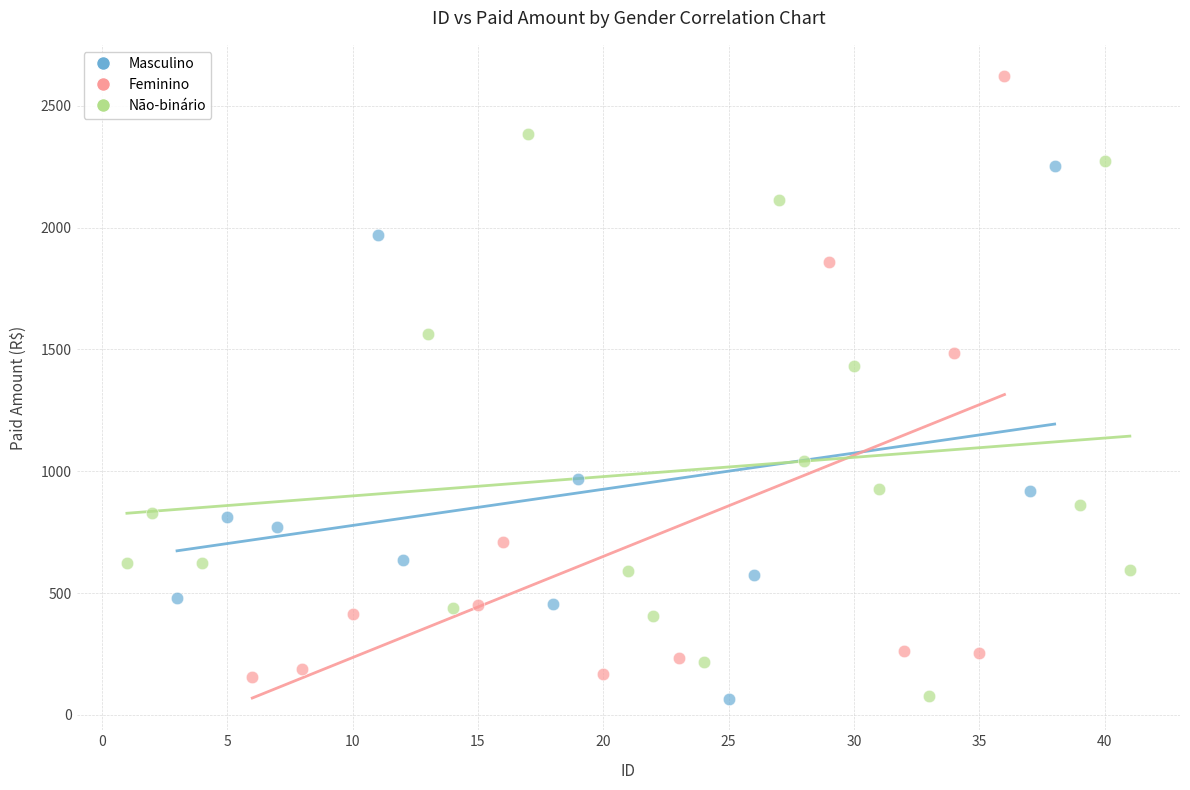

What are all the series names shown in the legend?

Masculino, Feminino, Não-binário